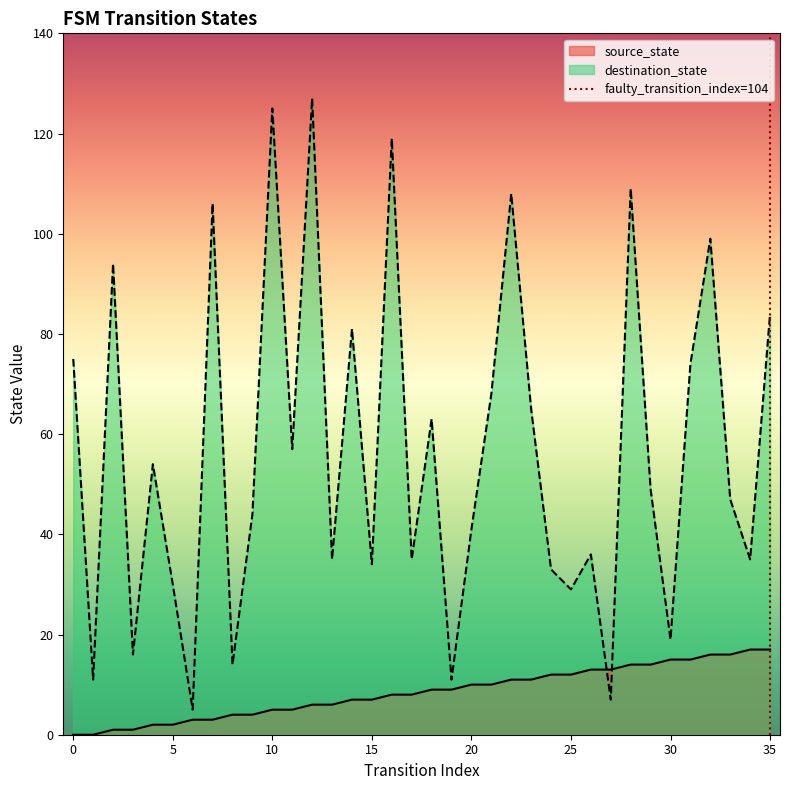

How many intersections are there between source_state and destination_state?

2